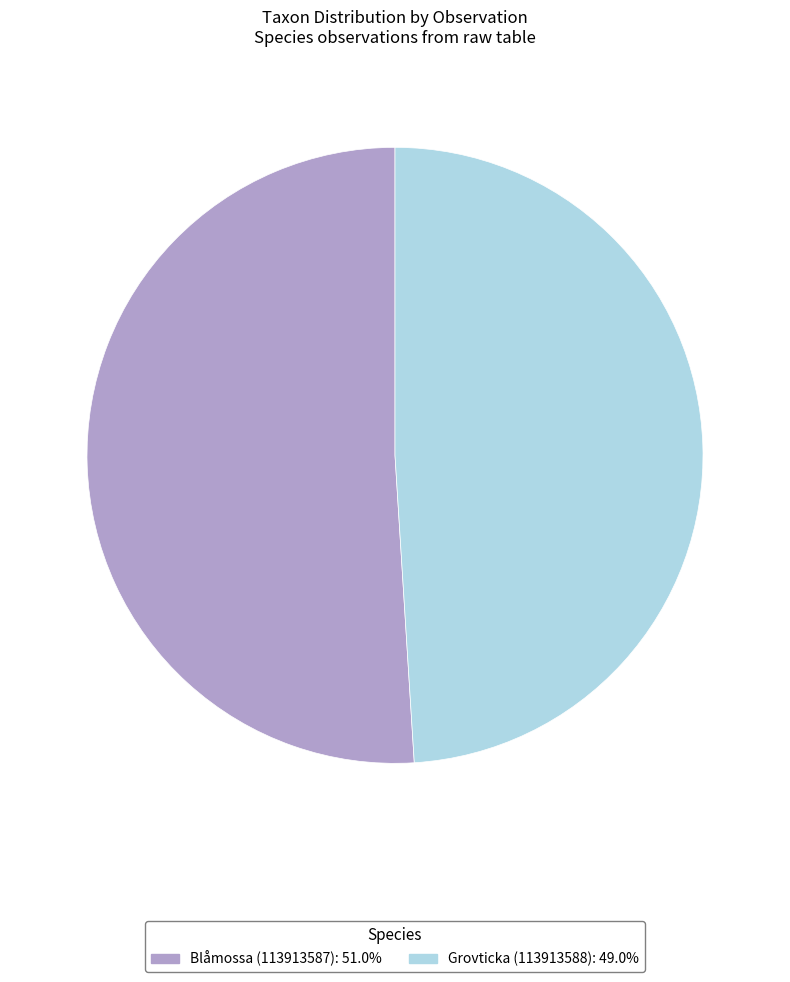

Is the sum of Grovticka (113913588) and Blåmossa (113913587) greater than half?

Yes